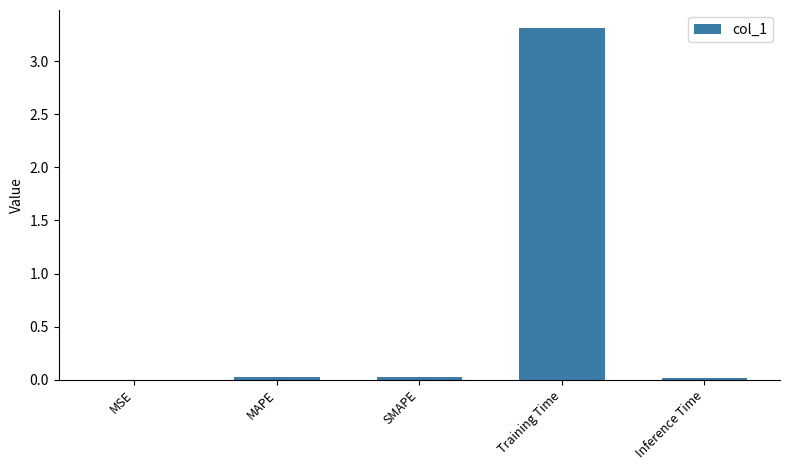

What is the approximate value at Training Time?

3.3